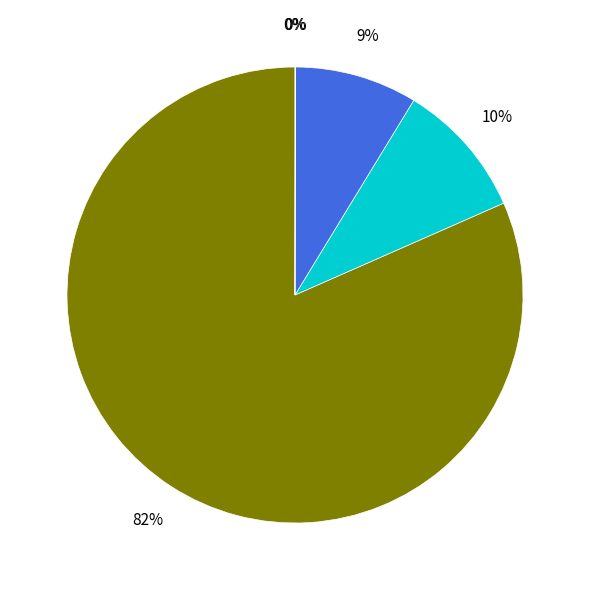

To the nearest percent, what is the average slice percentage?

20%